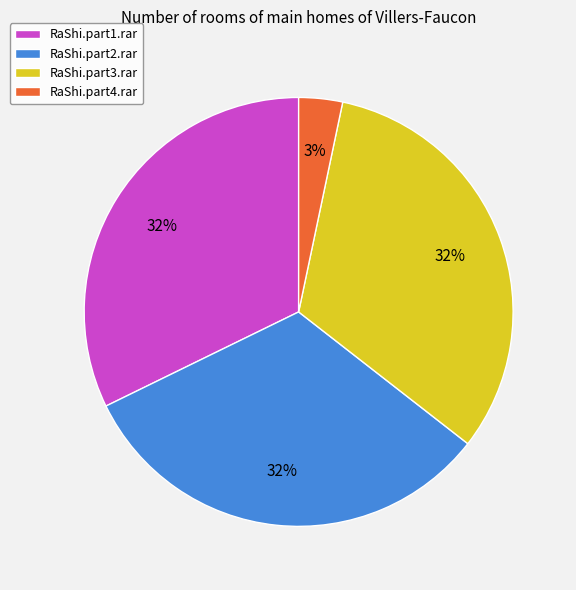

Which slice is the smallest?

RaShi.part4.rar